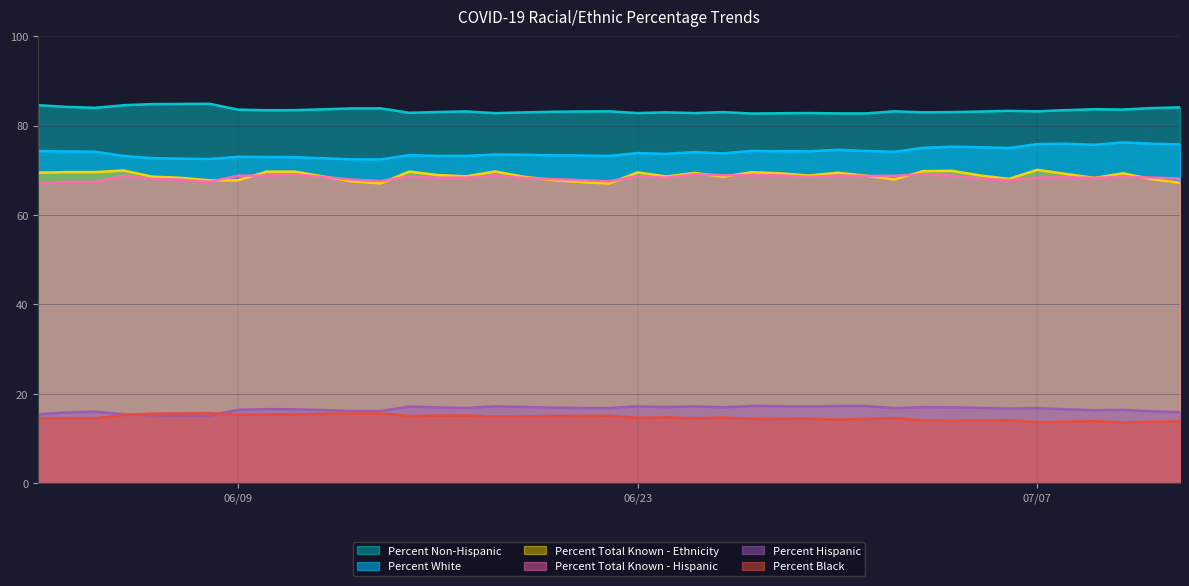

What is the minimum value for Percent Total Known - Ethnicity?

67.0